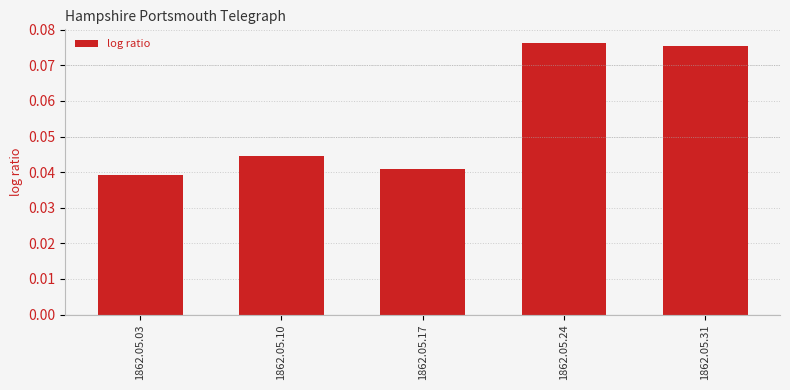

Is it true that the value at 1862.05.24 is 0.0?

False